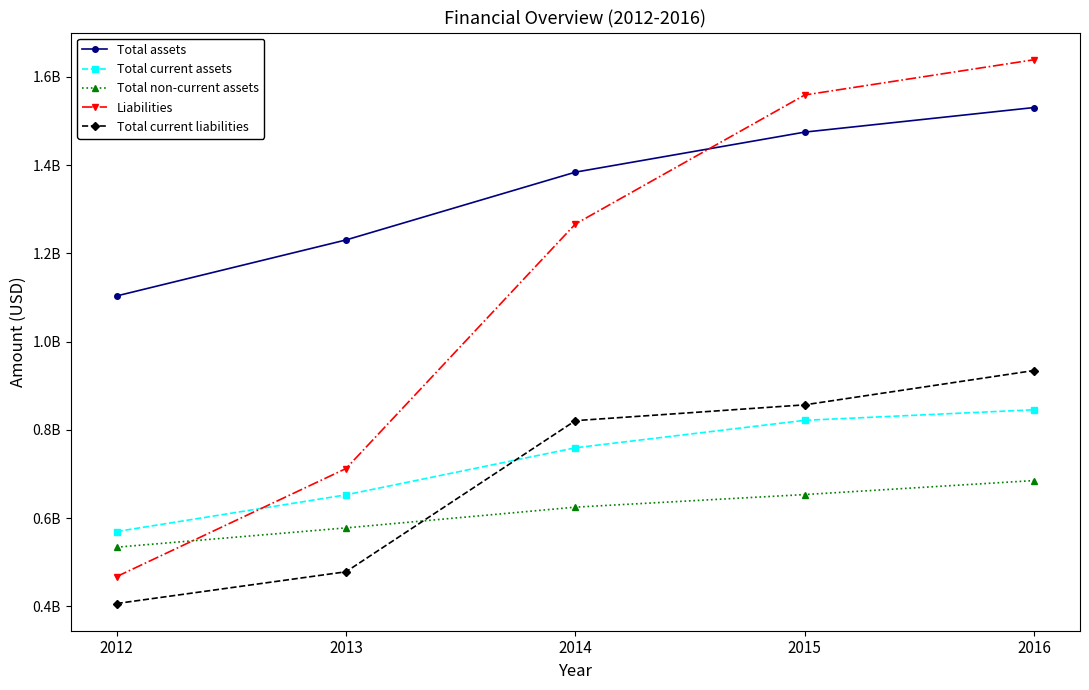

At 2013, list the series in order from smallest to largest.

Total current liabilities, Total non-current assets, Total current assets, Liabilities, Total assets